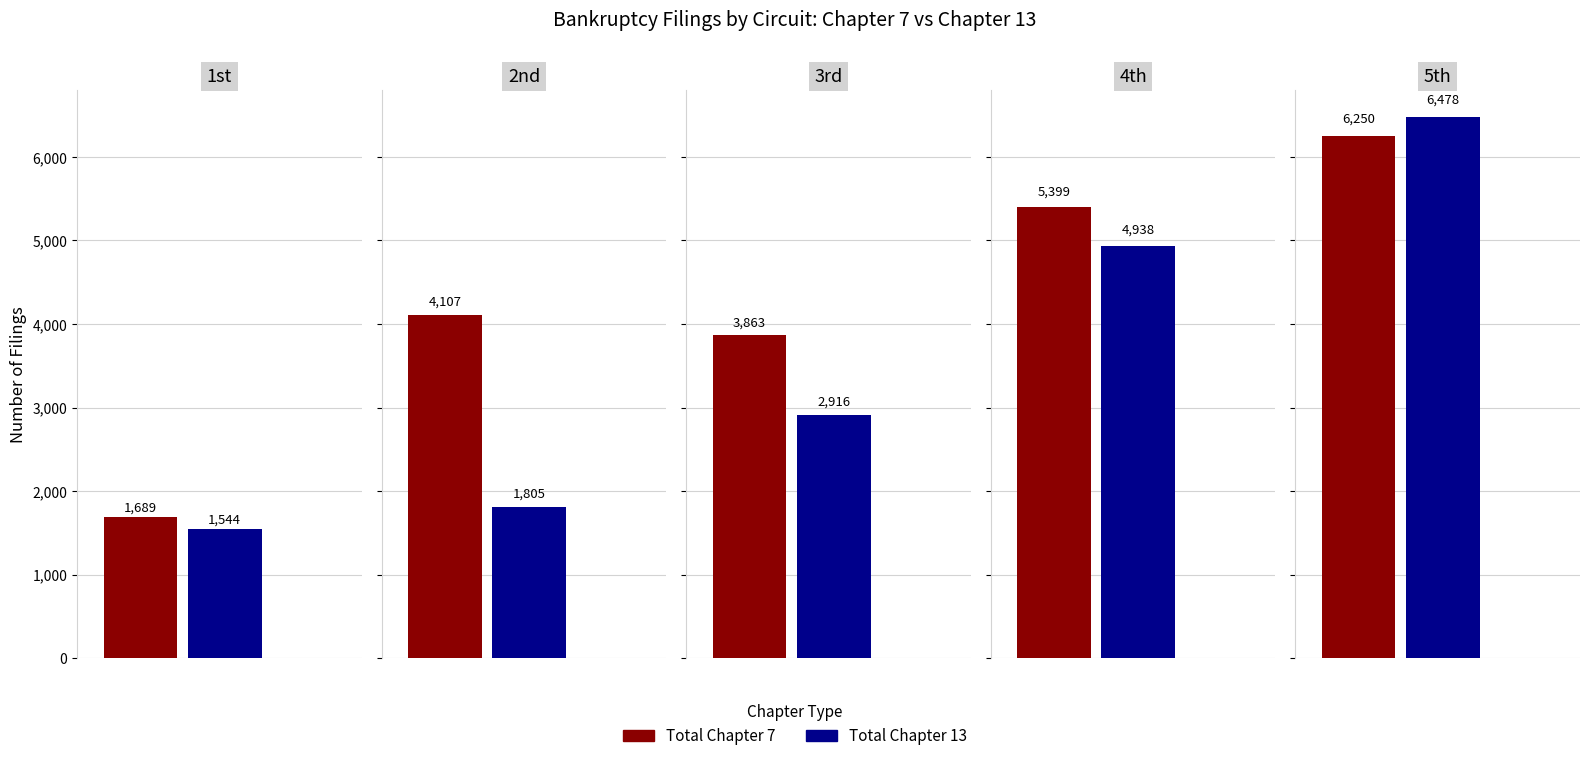

The value of Total Chapter 7 at 4th is 5399. True or false?

True